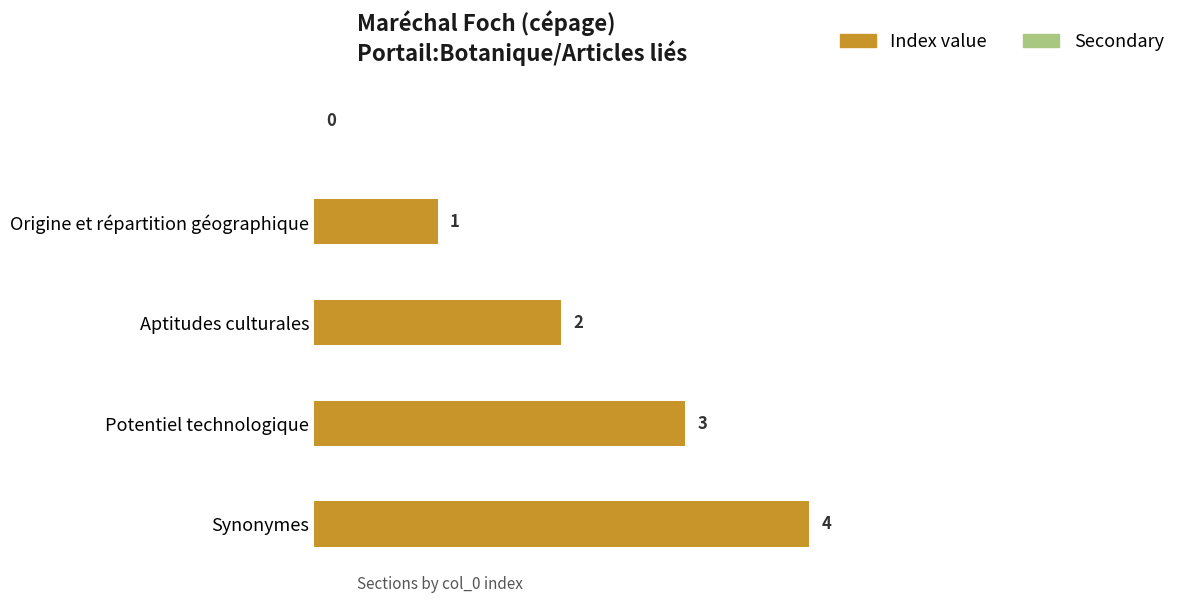

What is the sum of all values?

10